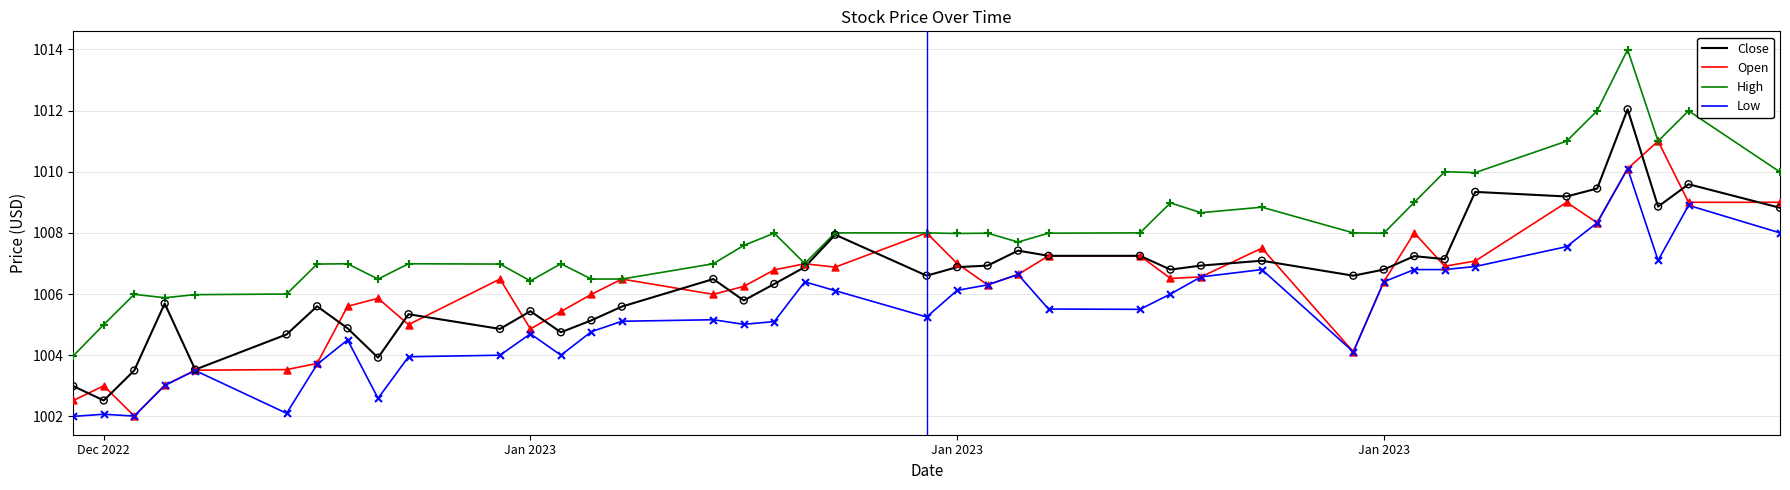

Which series has the largest total across all categories?

High